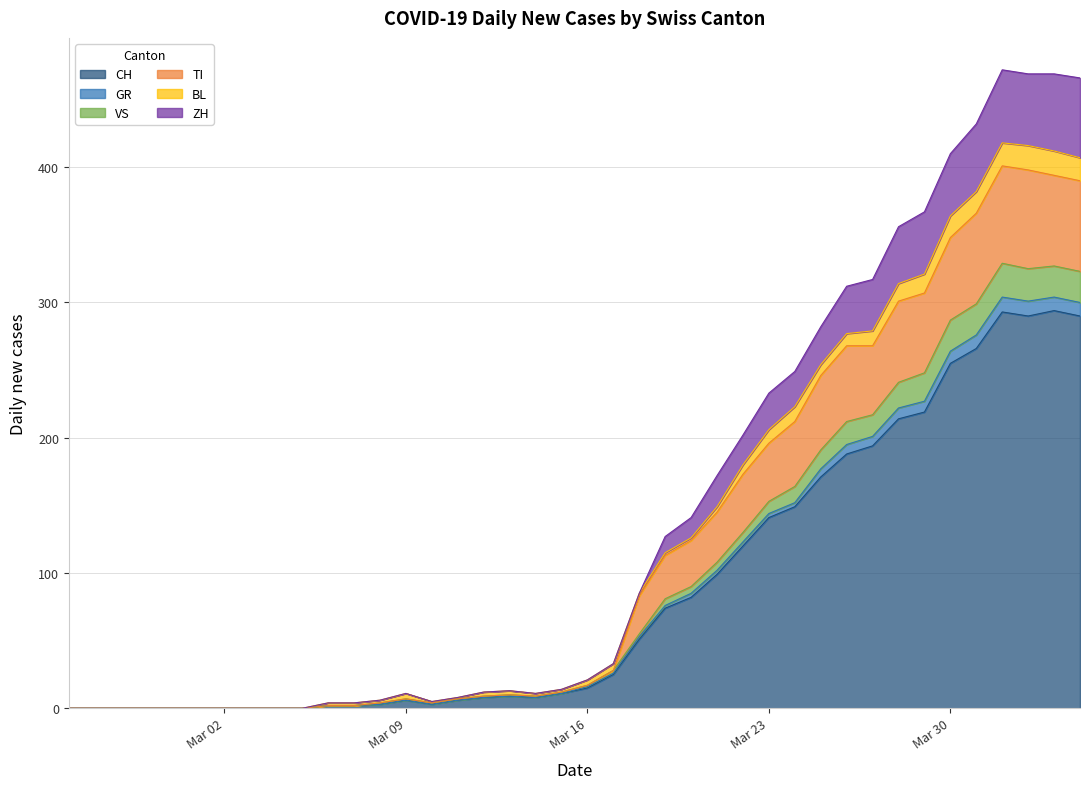

What is the maximum value for CH?

294